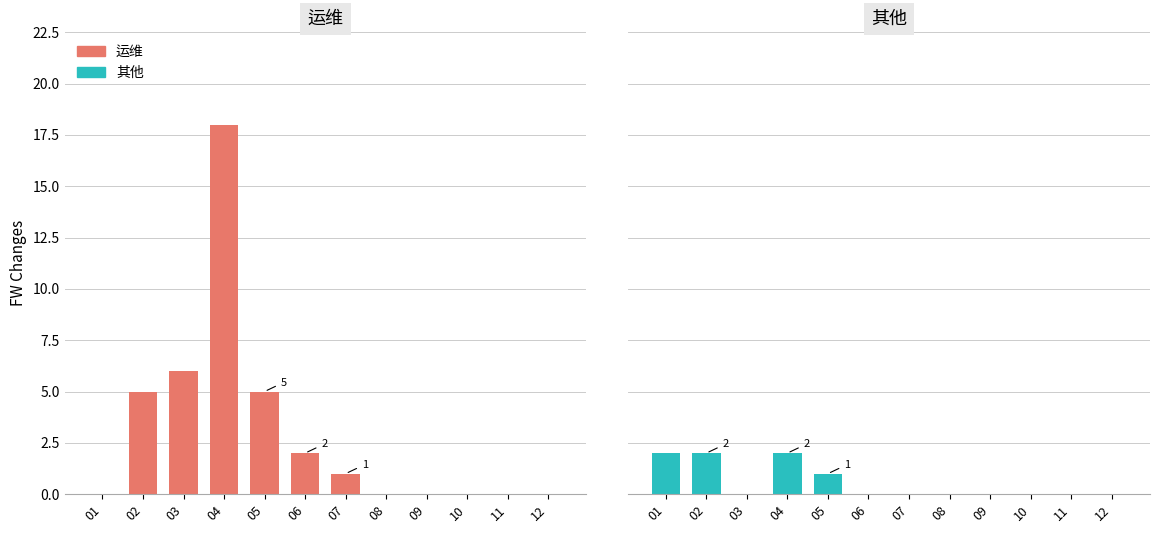

Which series has the widest spread of values?

运维